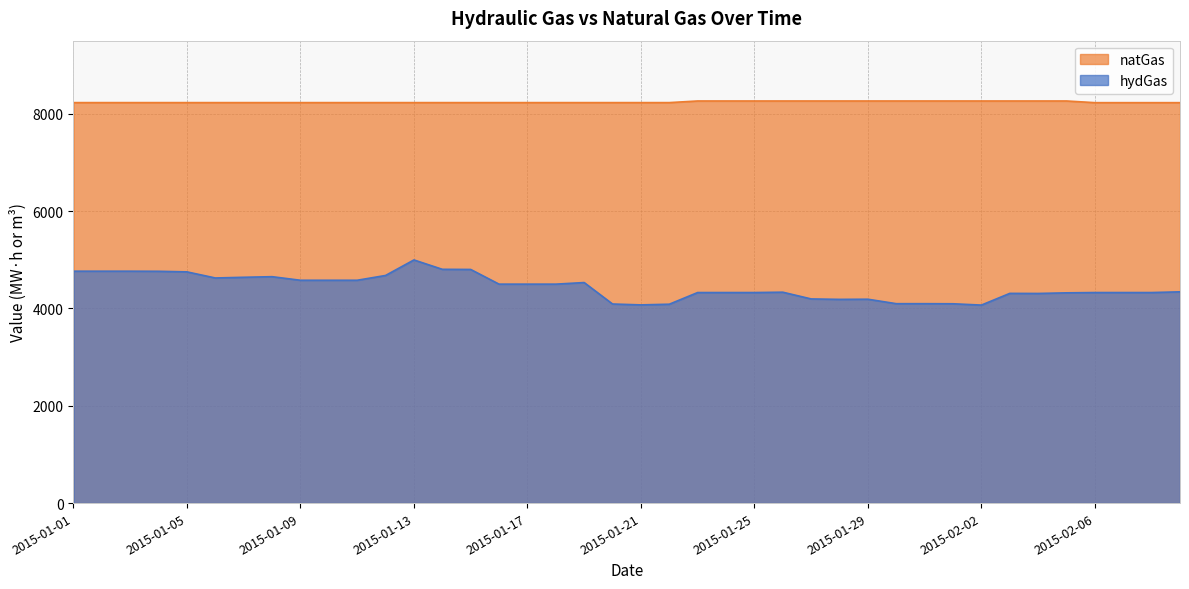

List the series in order of their overall mean, lowest first.

hydGas, natGas